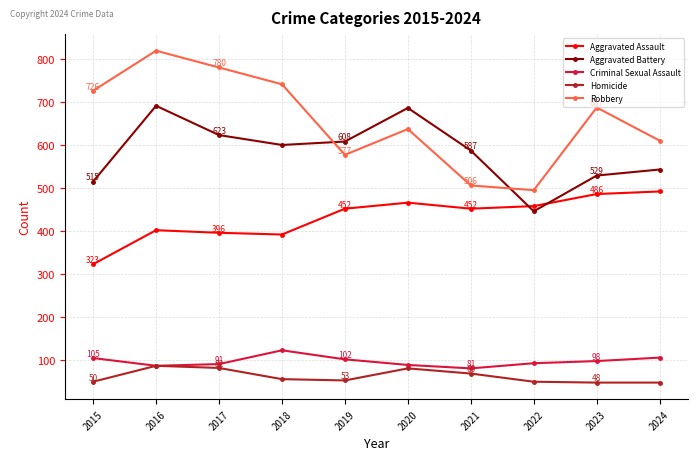

How many categories are shown in the chart?

10